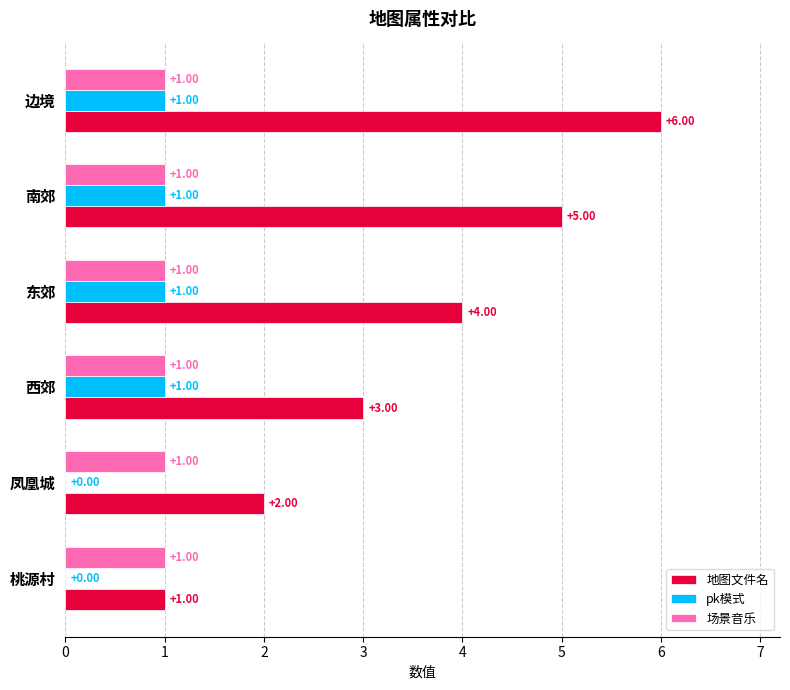

What is the sum of all 场景音乐 values?

6